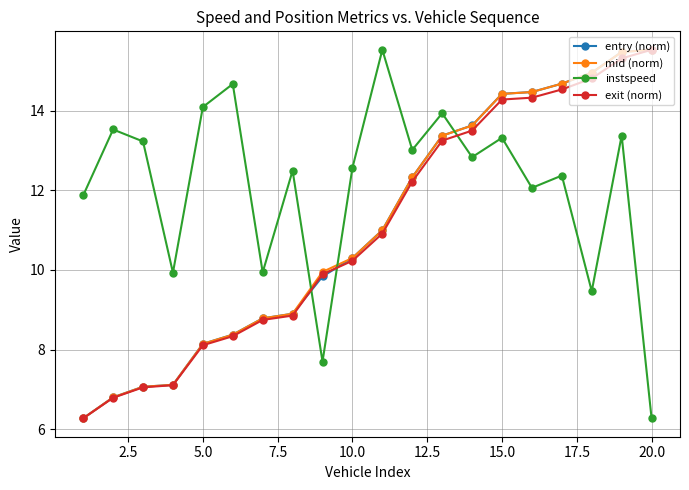

What is the minimum value shown in the chart?

6.3